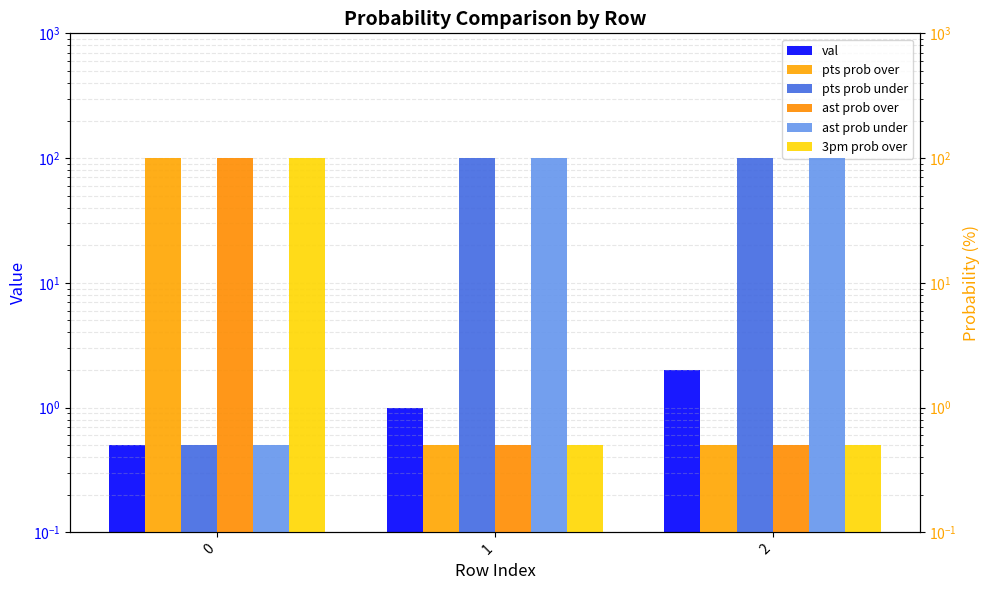

Reading left to right, list all the values displayed in this chart.

val: 0=0.5	1=1.0	2=2.0
pts prob over: 0=100.0	1=0.5	2=0.5
pts prob under: 0=0.5	1=100.0	2=100.0
ast prob over: 0=100.0	1=0.5	2=0.5
ast prob under: 0=0.5	1=100.0	2=100.0
3pm prob over: 0=100.0	1=0.5	2=0.5